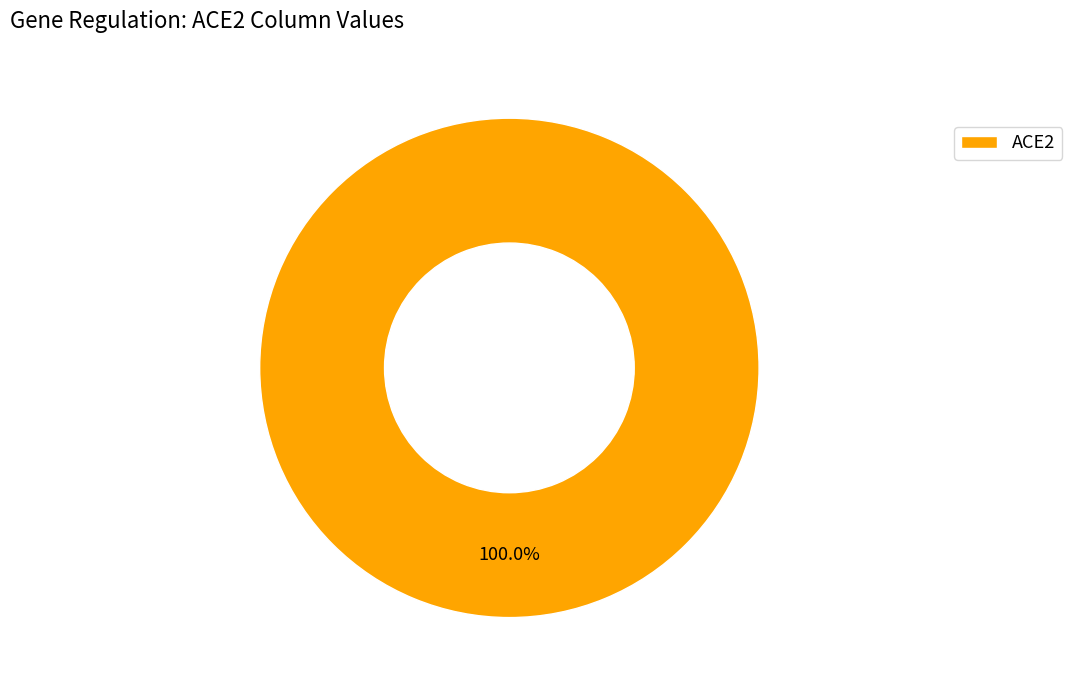

Rank the categories by value from highest to lowest.

ACE2